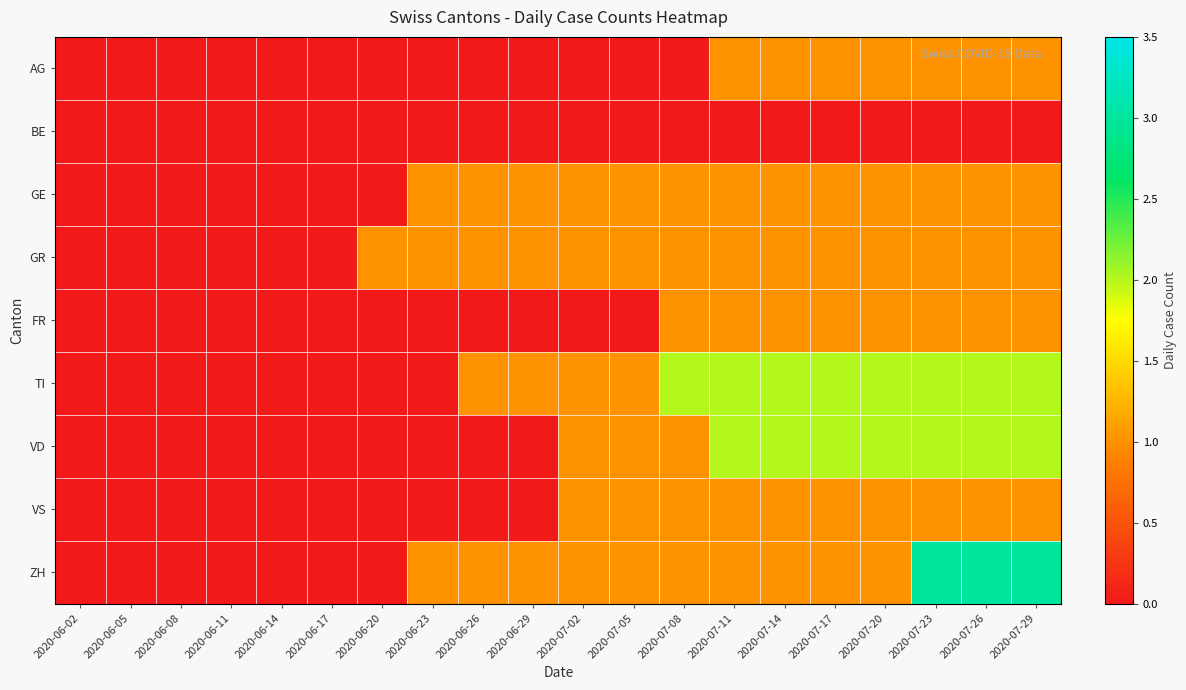

Rank the series by their maximum value, from lowest to highest.

BE, AG, GE, GR, FR, VS, TI, VD, ZH